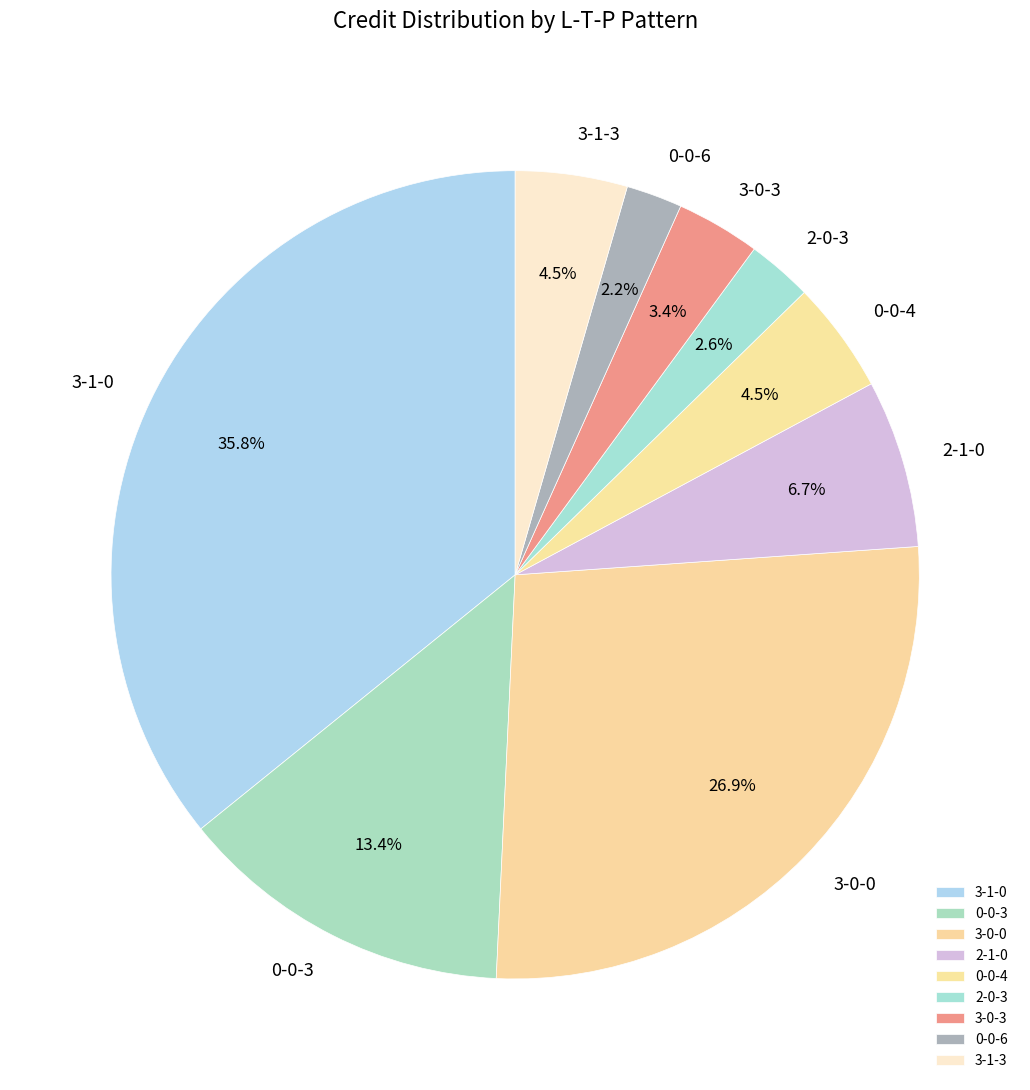

Combined, what portion of the pie is 0-0-3 and 2-1-0?

20.1%